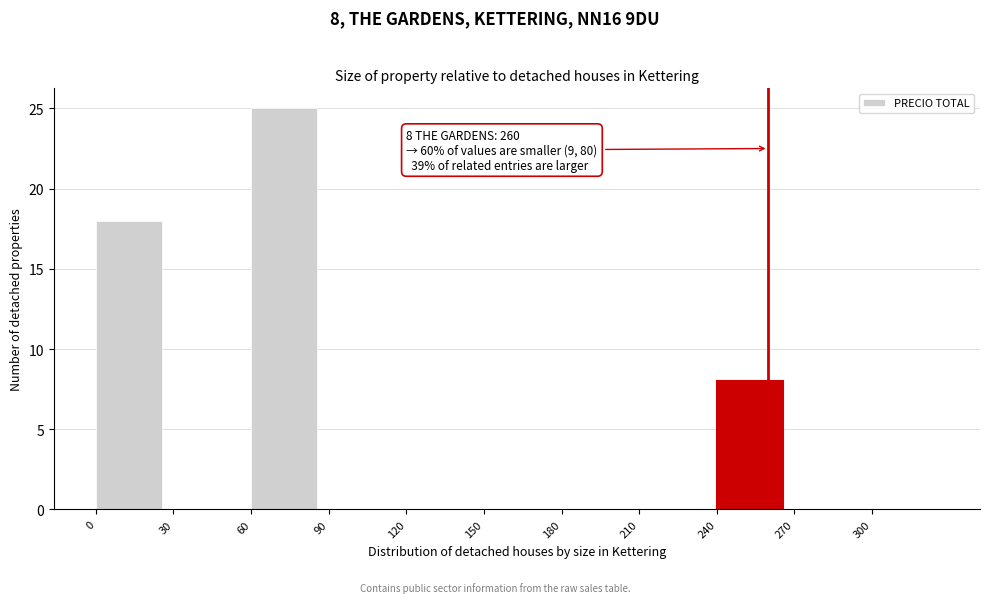

Which range on the x-axis has the tallest bar?

60 to 90